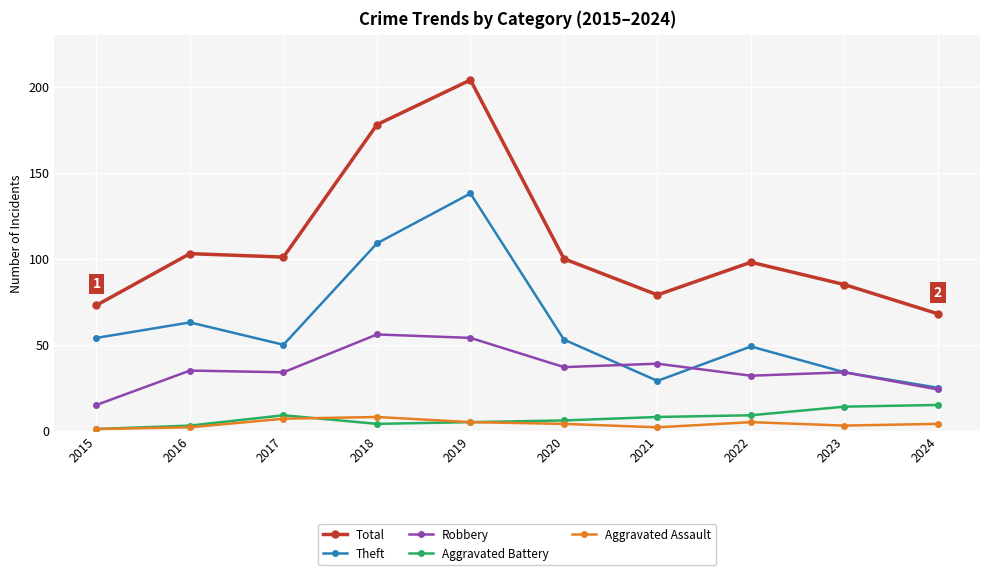

What is the sum of all Aggravated Assault values?

41